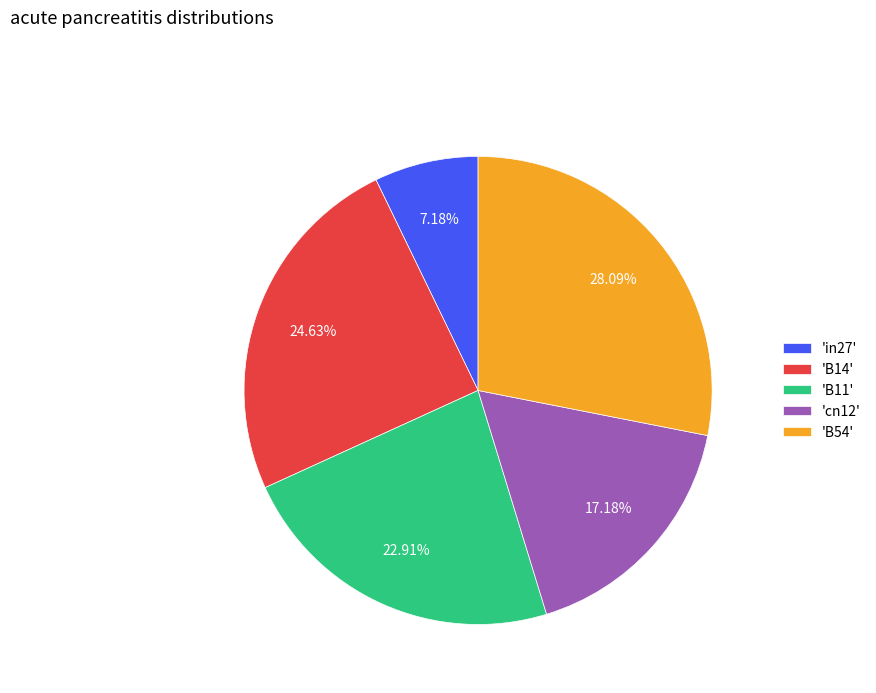

Count the number of slices in the pie.

5